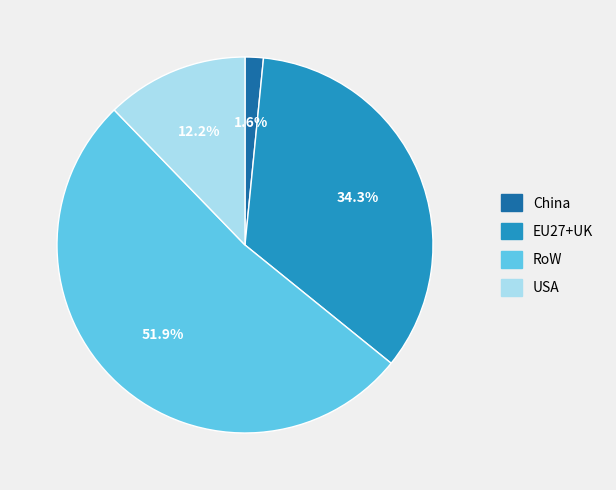

Rank the categories by value from lowest to highest.

China, USA, EU27+UK, RoW